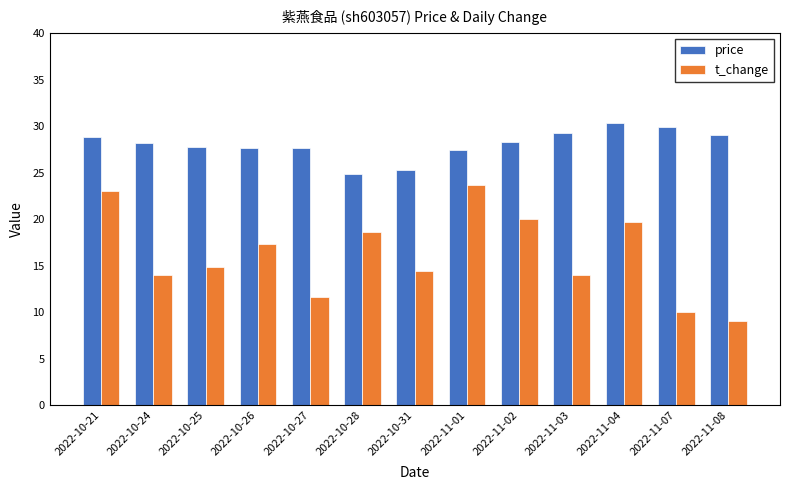

True or false: t_change has a value of 6.1 at 2022-11-07.

False